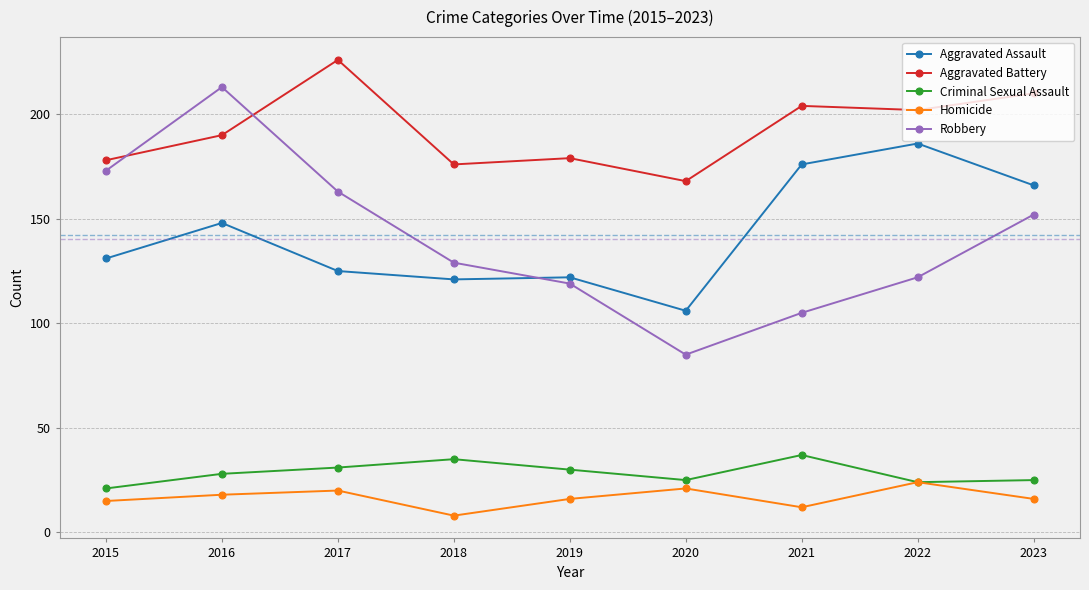

At which category does Aggravated Battery reach its first local valley?

2018